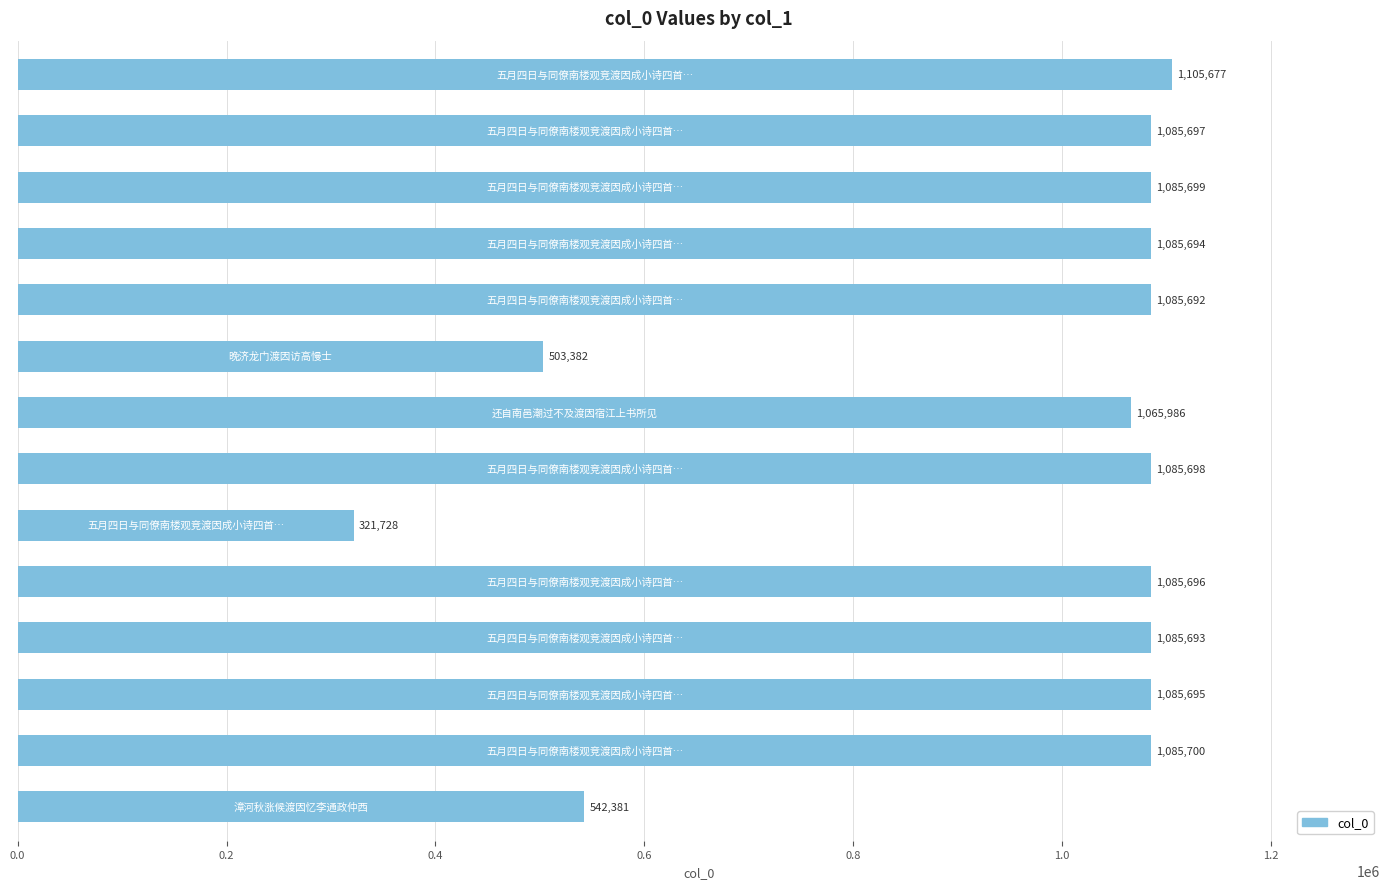

Reading top to bottom, what are all the values shown in this chart?

1105677	1085697	1085699	1085694	1085692	503382	1065986	1085698	321728	1085696	1085693	1085695	1085700	542381